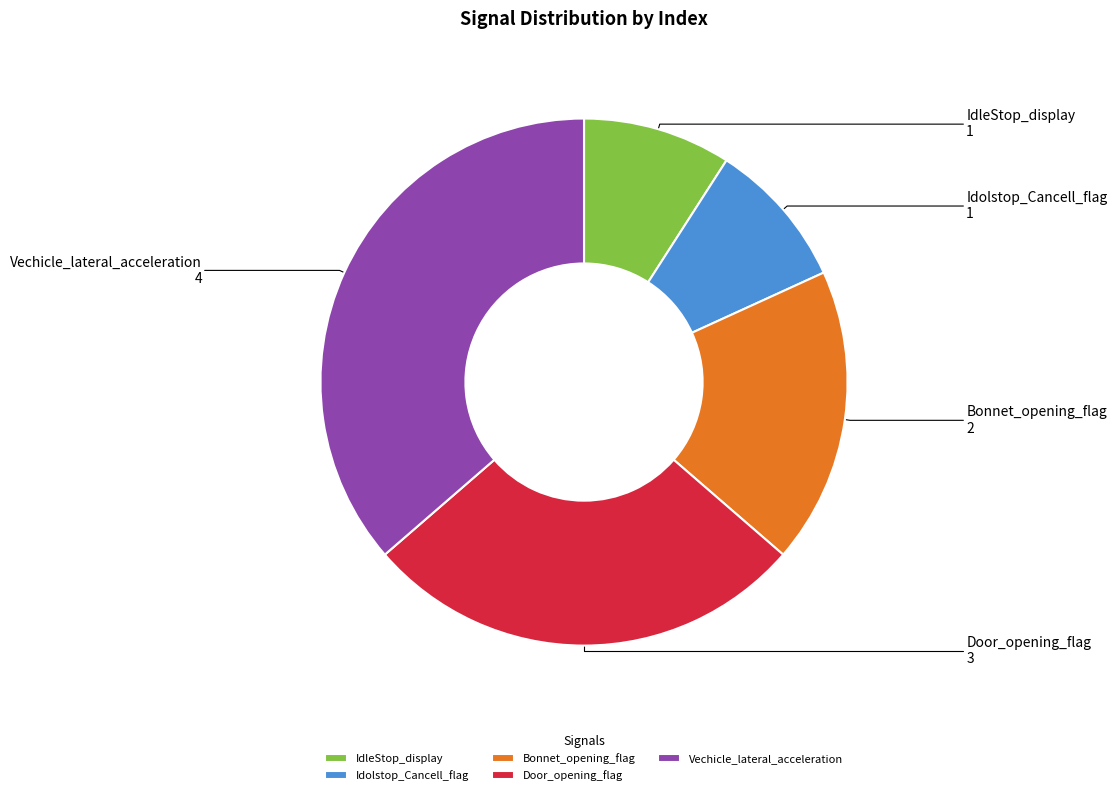

Do Idolstop_Cancell_flag and Bonnet_opening_flag together represent more than half of the pie?

No